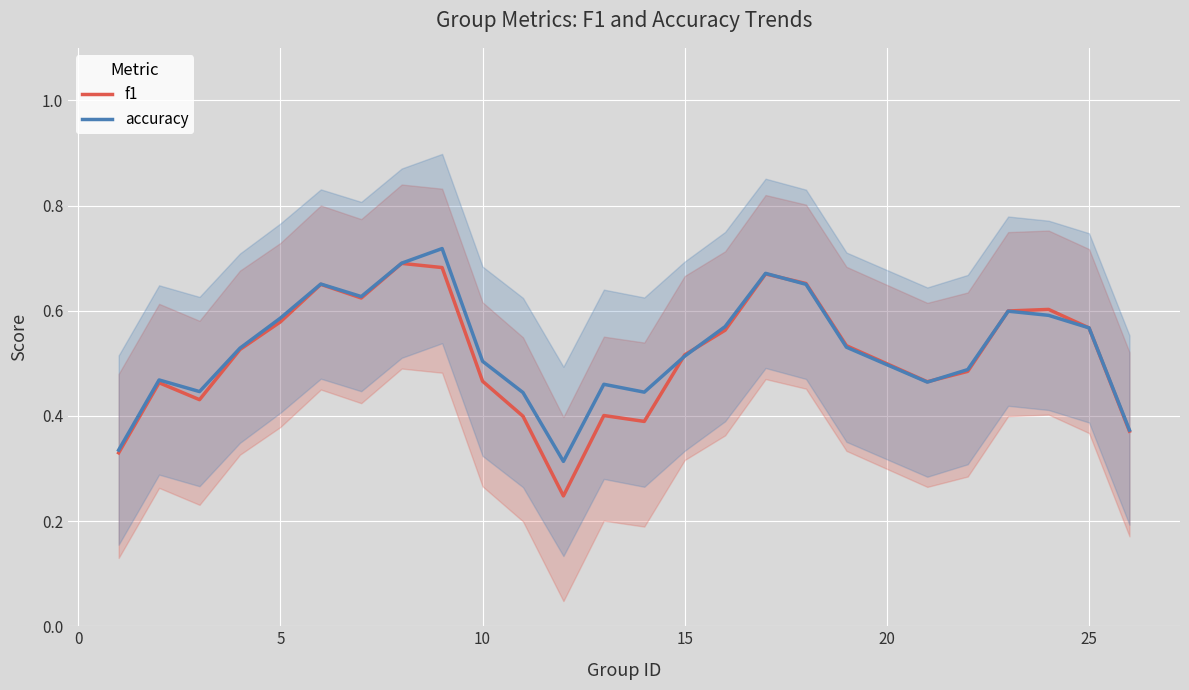

In f1, how many points are lower than both neighbors (excluding endpoints)?

5